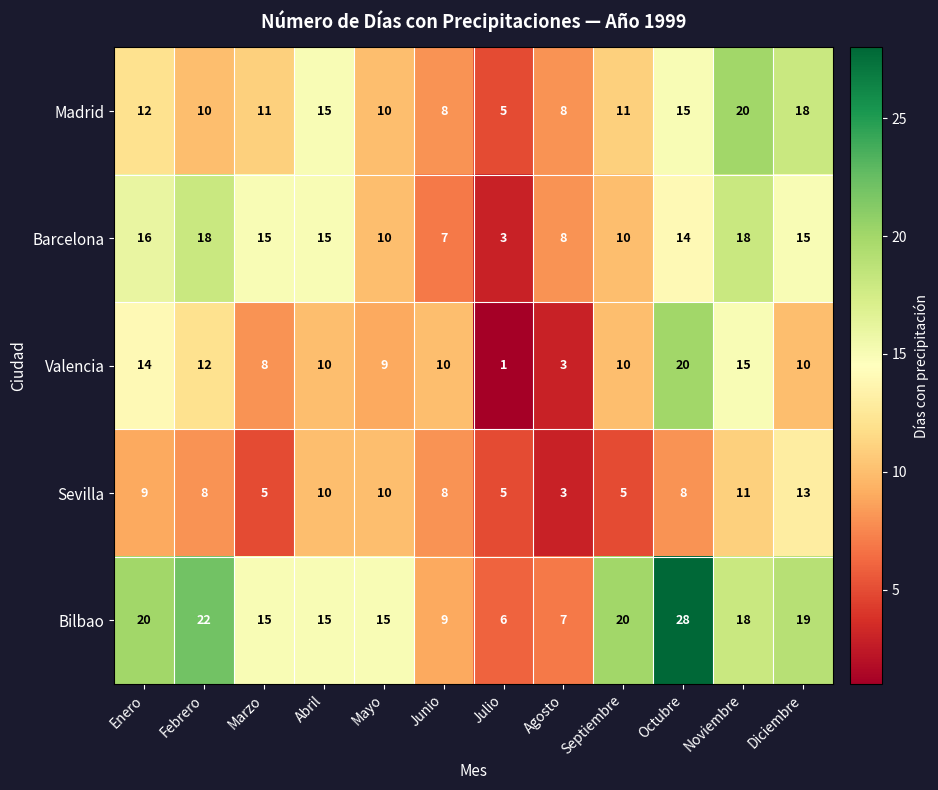

Rank the series at Febrero from lowest to highest value.

Sevilla, Madrid, Valencia, Barcelona, Bilbao